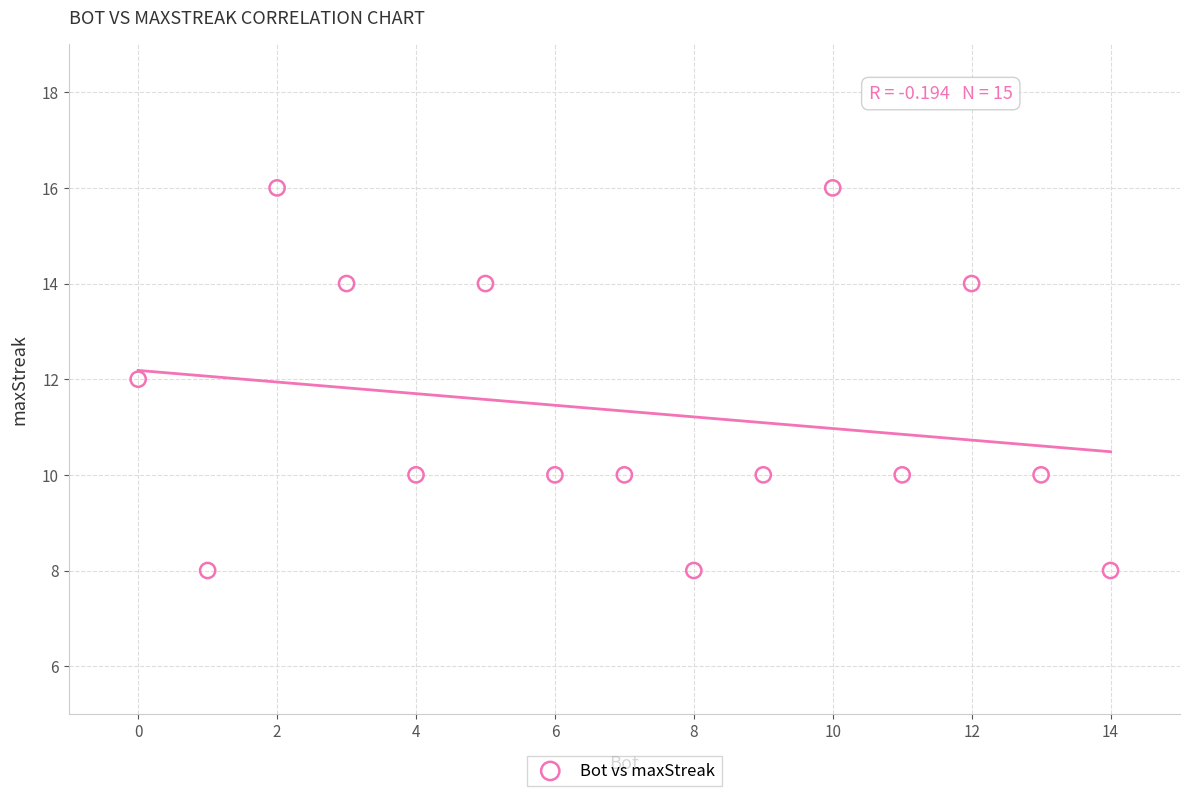

What is the range of X values (max minus min)?

14